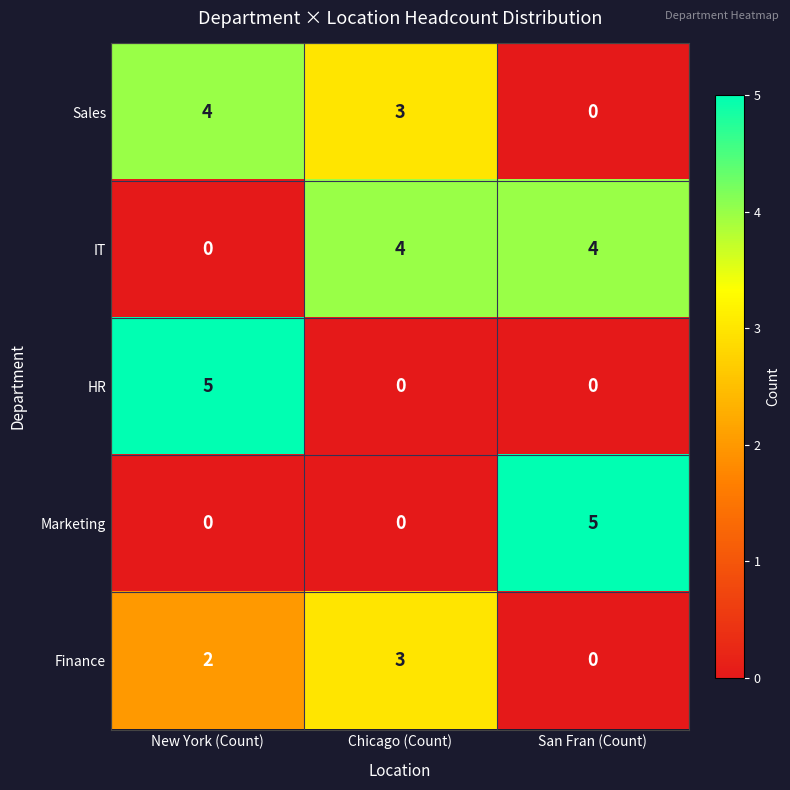

What is the total value across all series at New York (Count)?

11